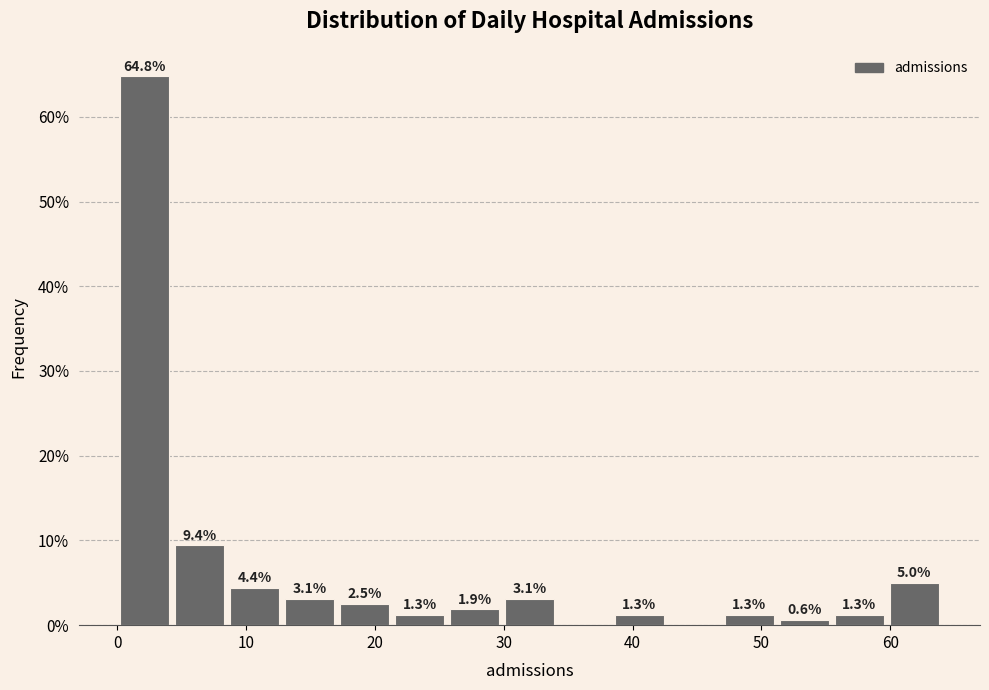

Which range on the x-axis has the tallest bar?

0 to 4